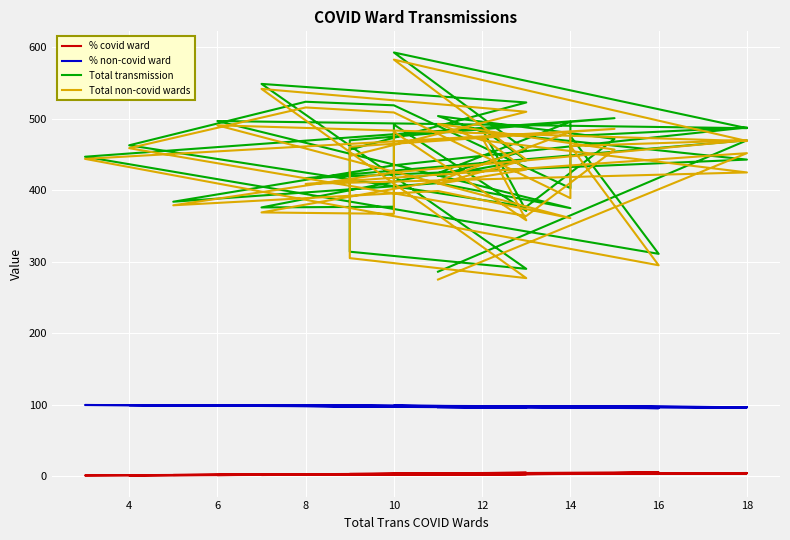

Where is the first local minimum for Total transmission?

8